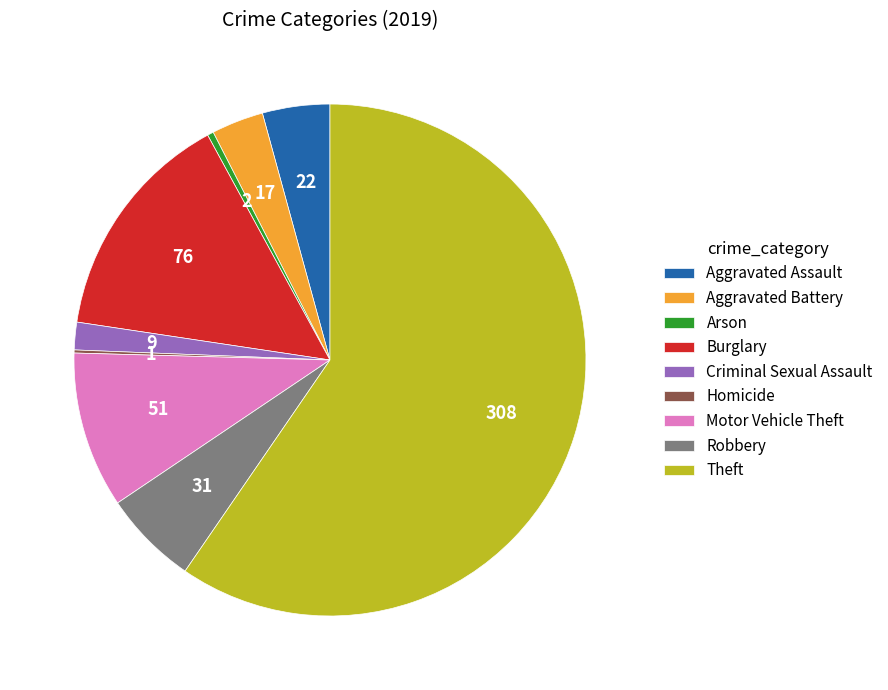

What is the largest slice in the pie chart?

Theft